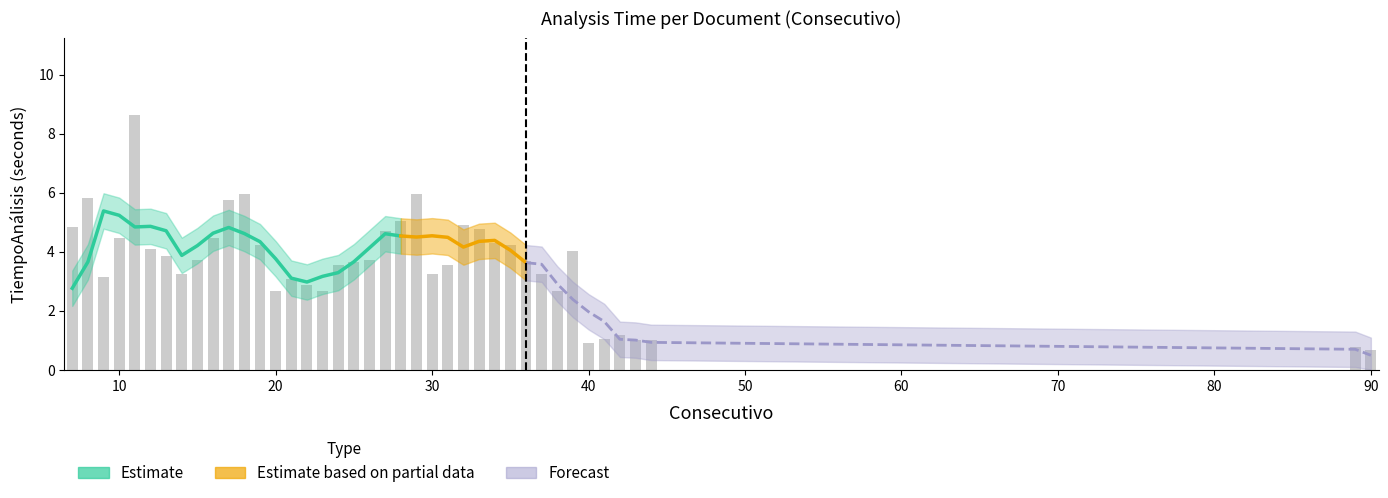

Is it true that the value at 16 is 7.9?

False